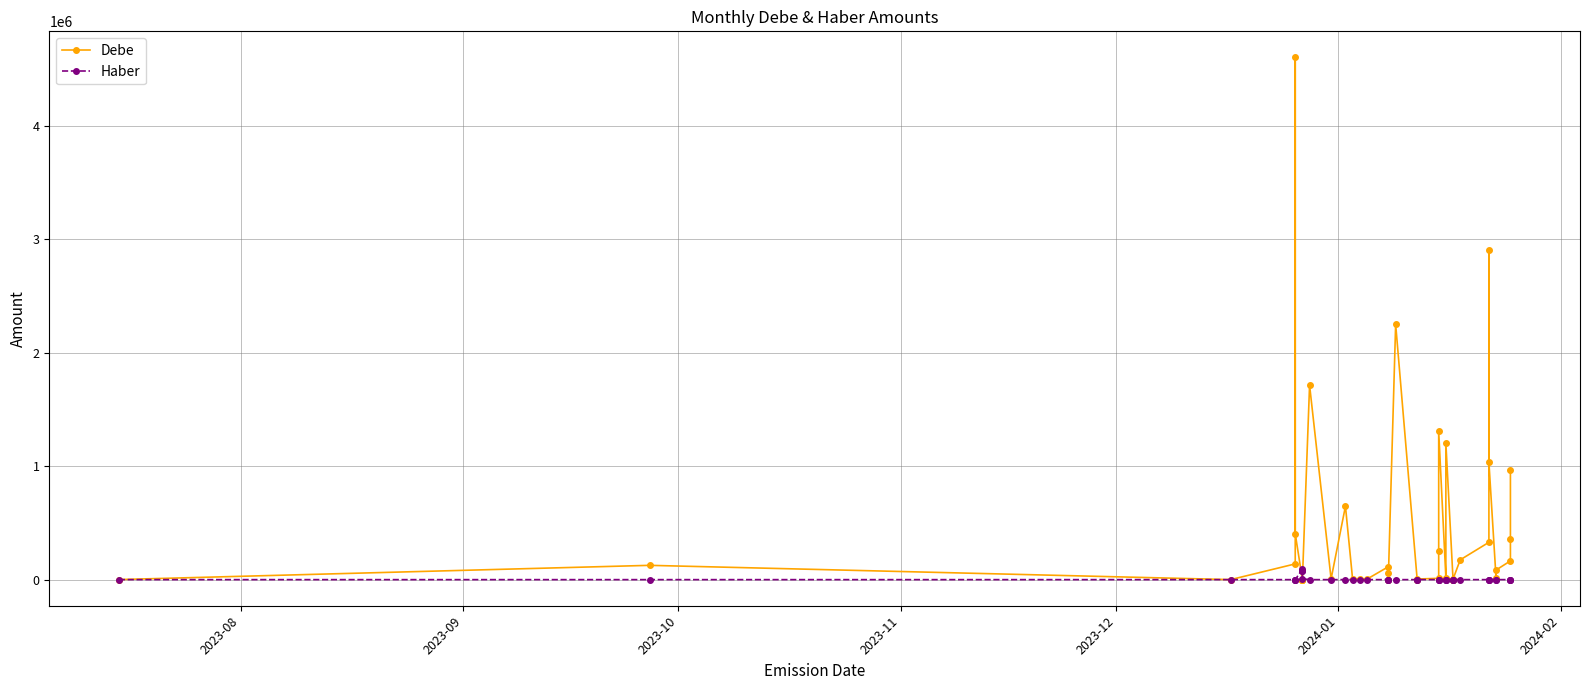

Count the number of data series in this chart.

2